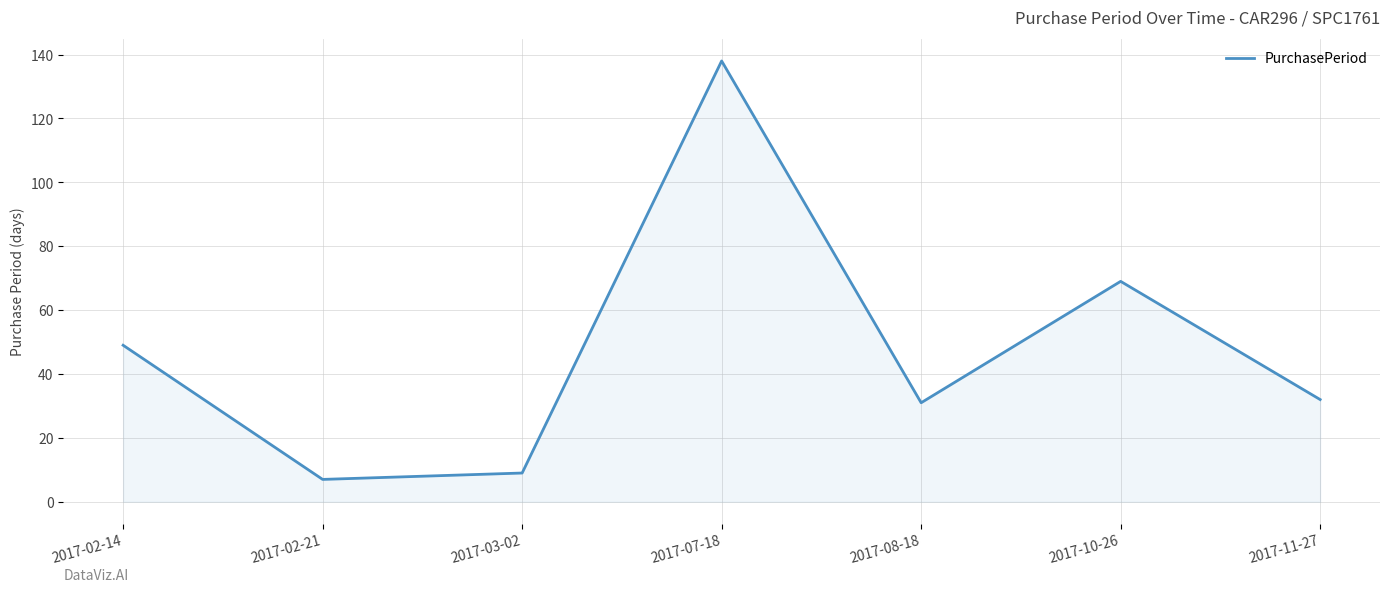

Where is the data nearest to the value 72?

2017-10-26